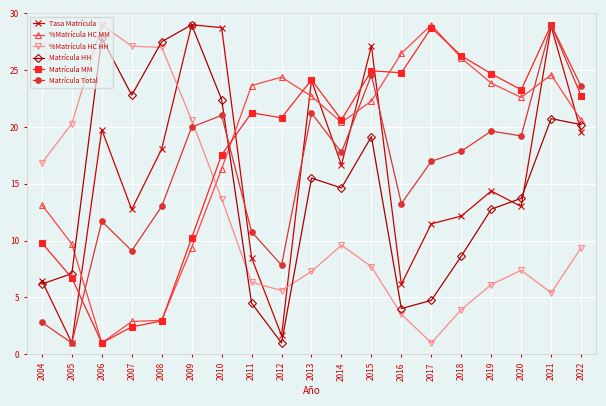

The %Matrícula HC MM series shows 9.7 at 2005. True or false?

True